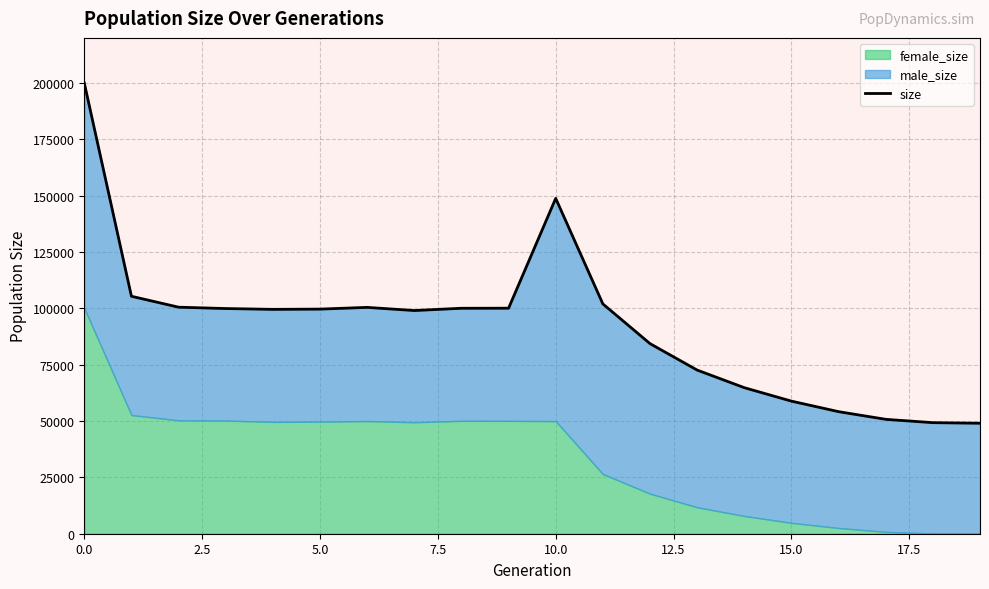

What is the greatest value displayed?

199909